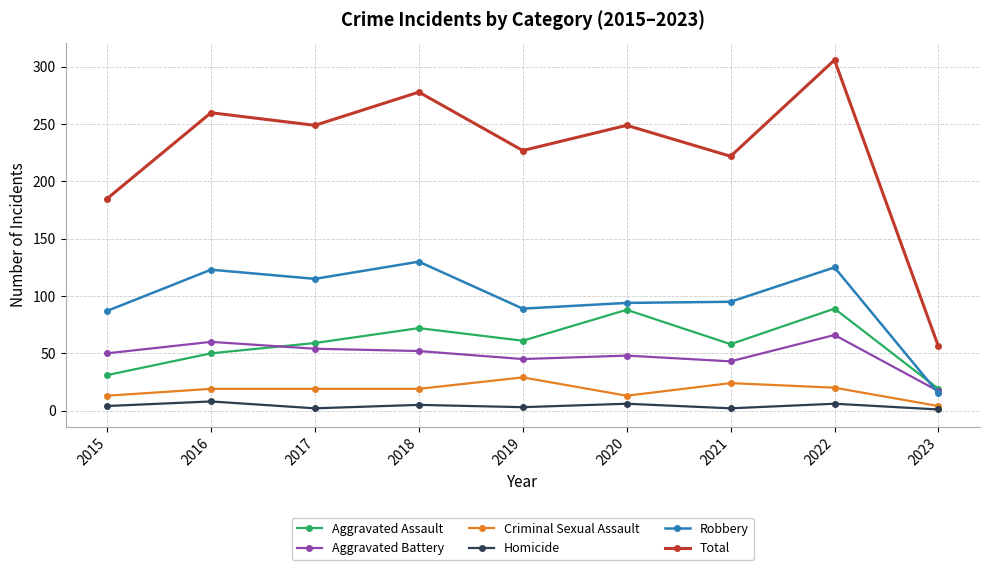

How many lines are shown in the chart?

6